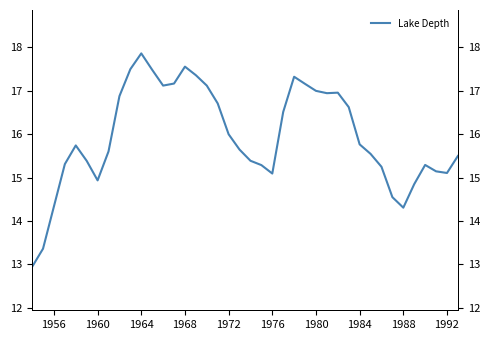

True or false: the data has more than 0 interior local peaks.

True